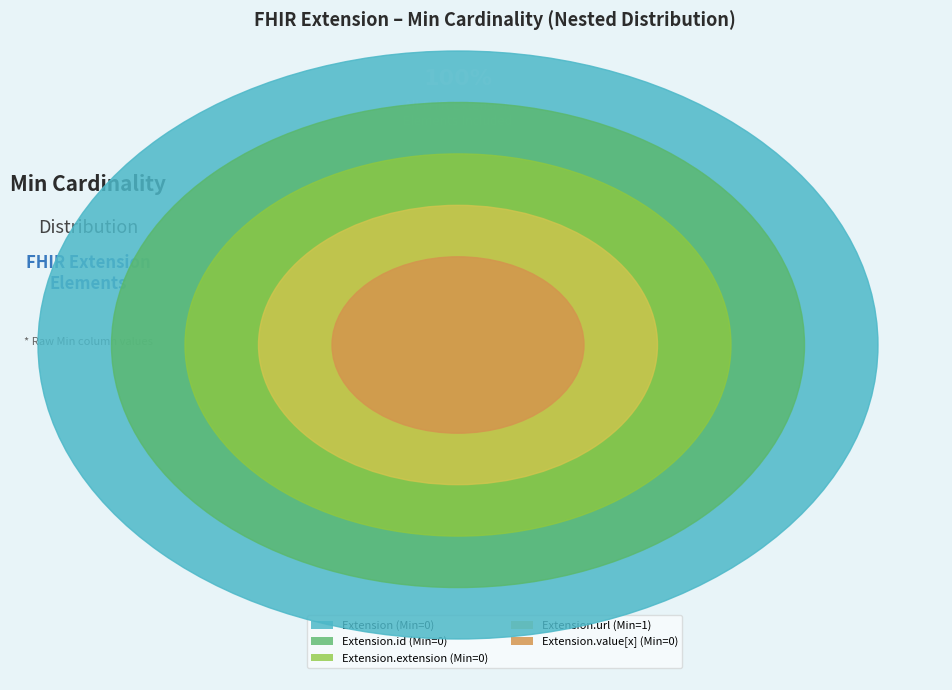

Is it true that Extension.url is 90% of the pie?

False